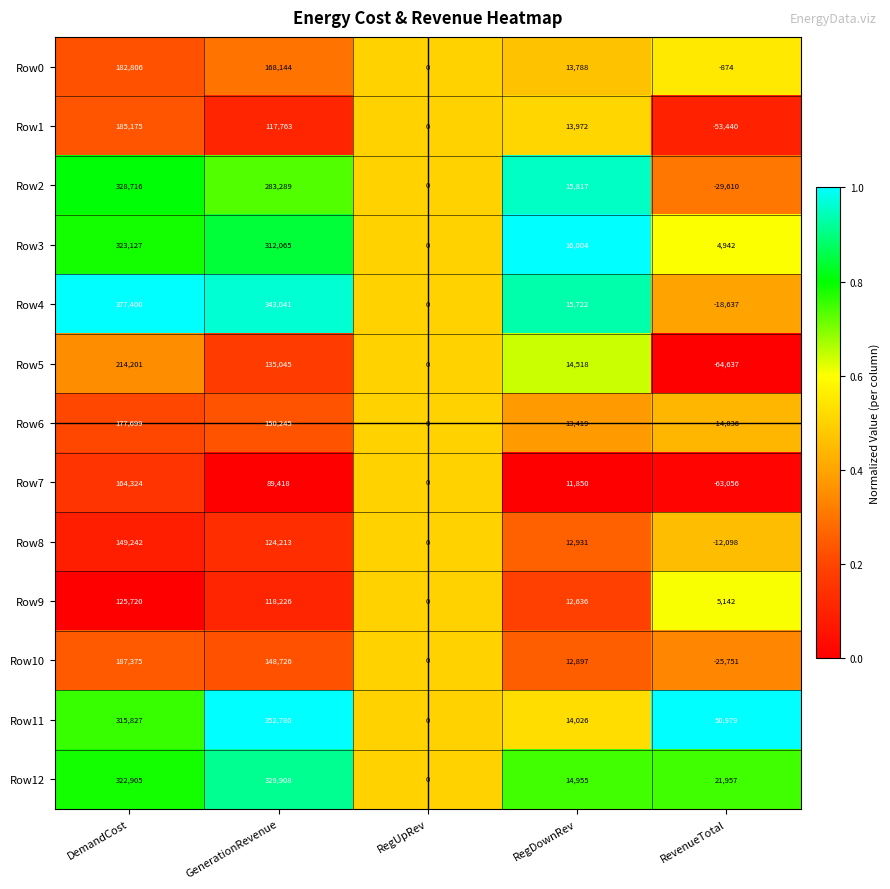

The value of Row11 at RegDownRev is 14026. True or false?

True